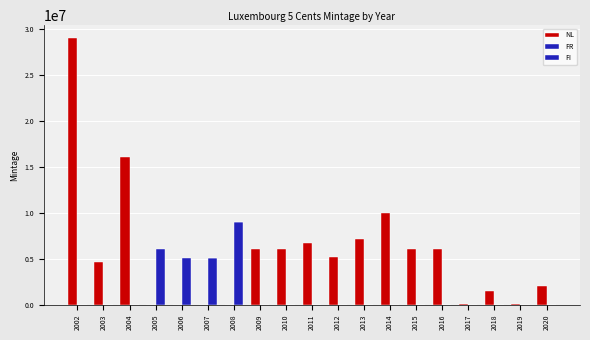

What value does the NL series have at 2010, to the nearest 10?

6019000